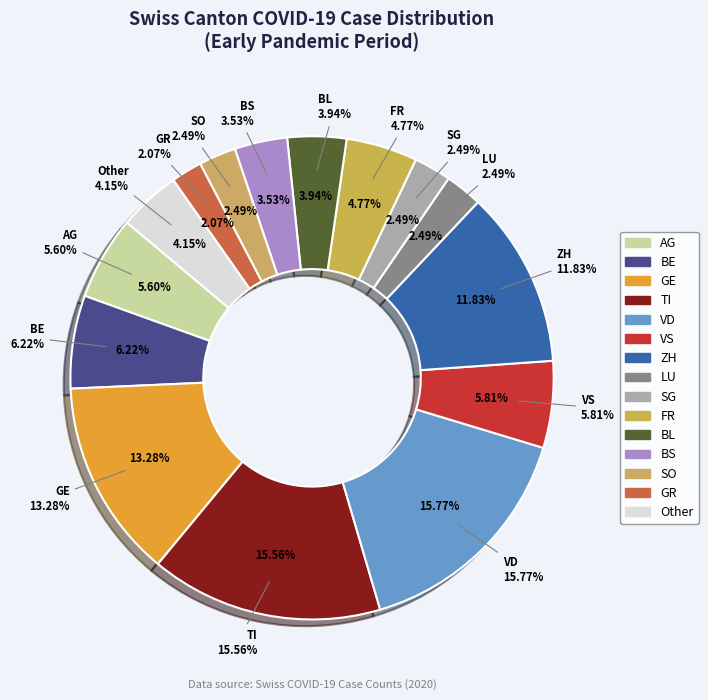

To the nearest percent, what portion does Other represent?

4%